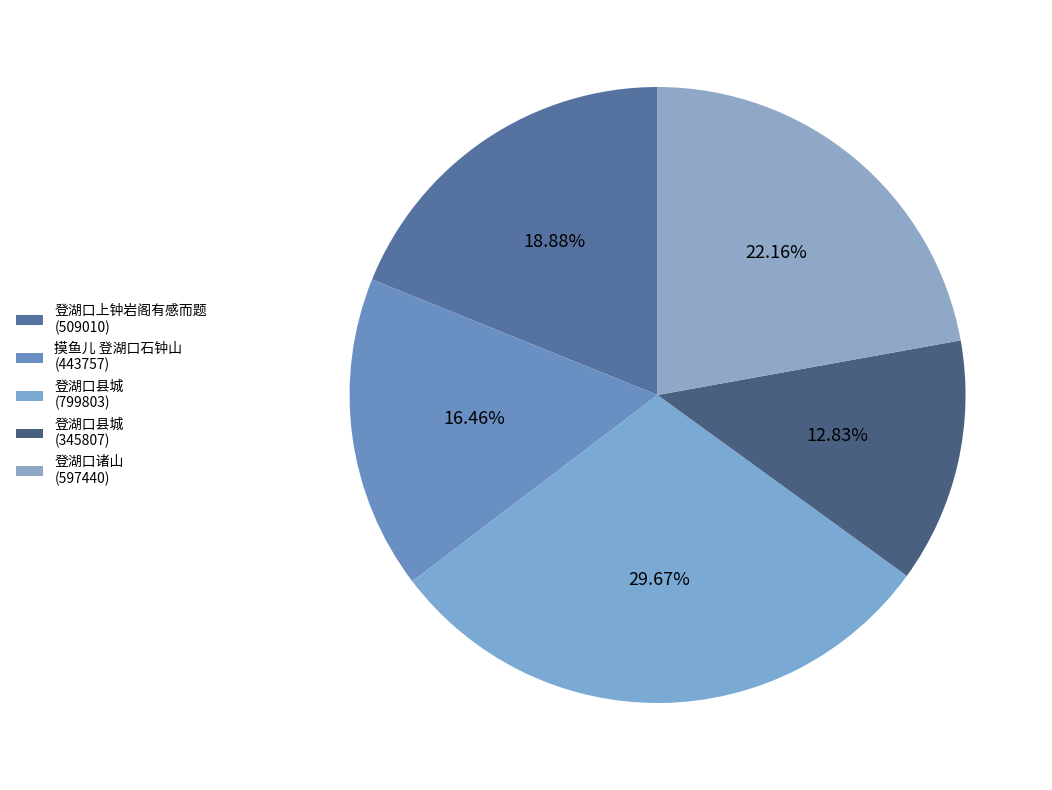

Count the number of slices in the pie.

5